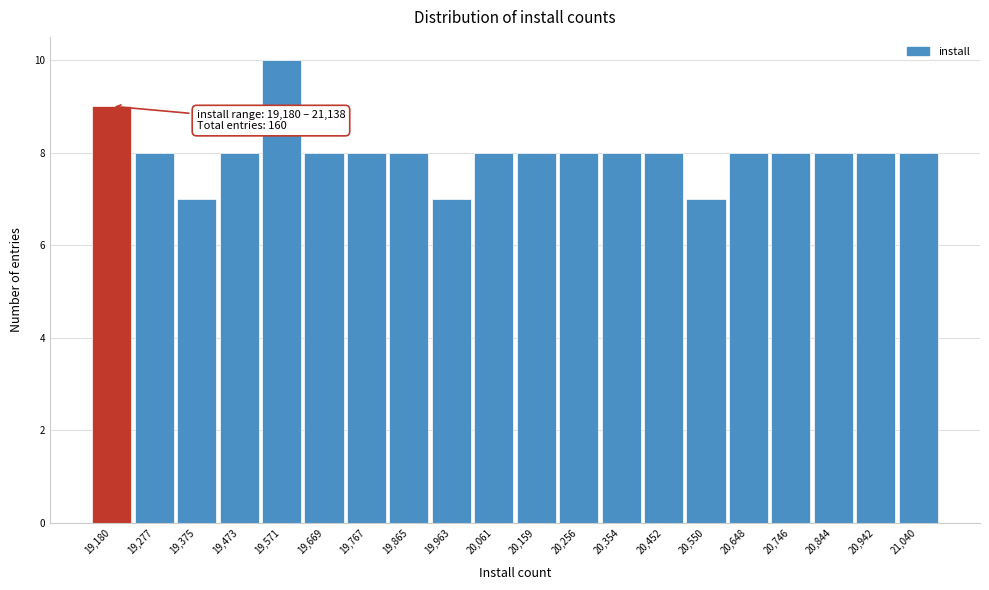

Reading left to right, what are all the values shown in this chart?

9	8	7	8	10	8	8	8	7	8	8	8	8	8	7	8	8	8	8	8